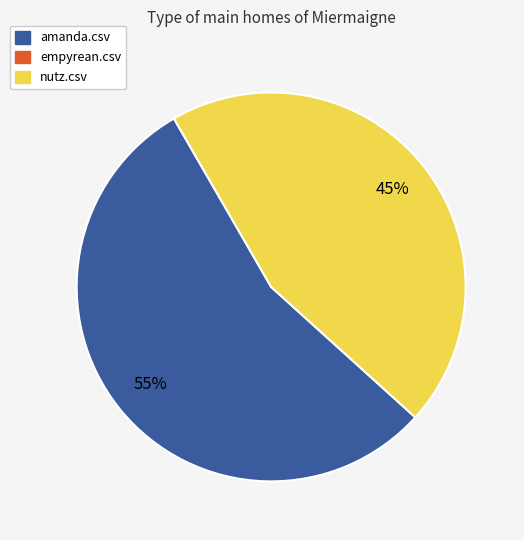

To the nearest percent, what is the difference between the largest and smallest slice percentages?

10%